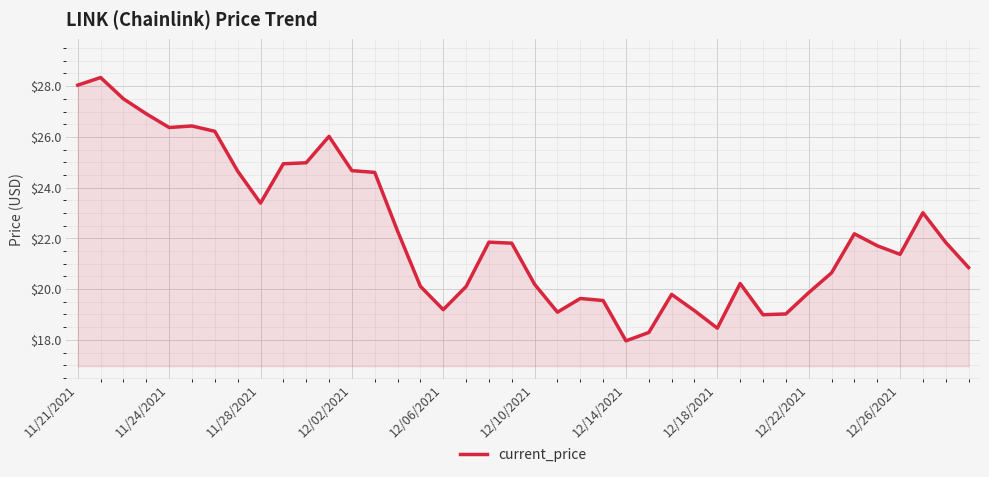

What is the maximum value shown in the chart?

28.3